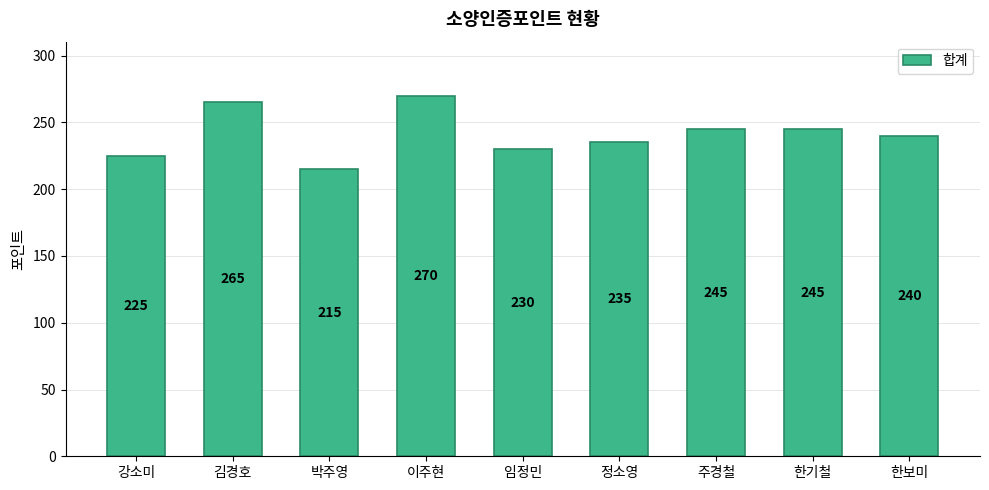

At which category does the chart reach its minimum across all series?

박주영